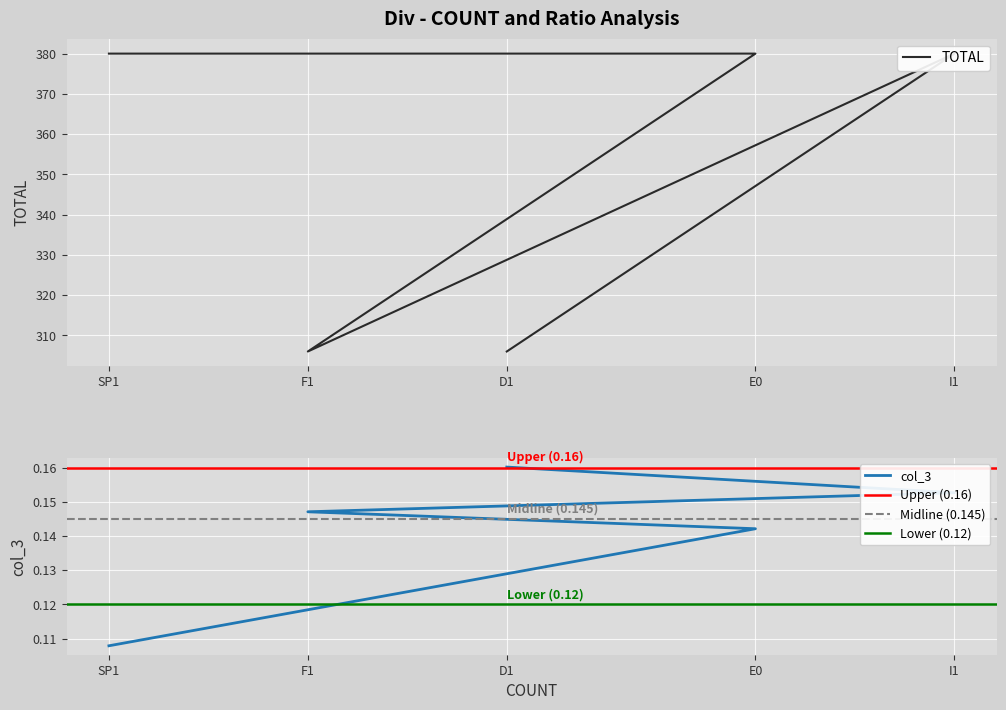

List the labels in order of col_3 value, largest first.

D1, I1, F1, E0, SP1